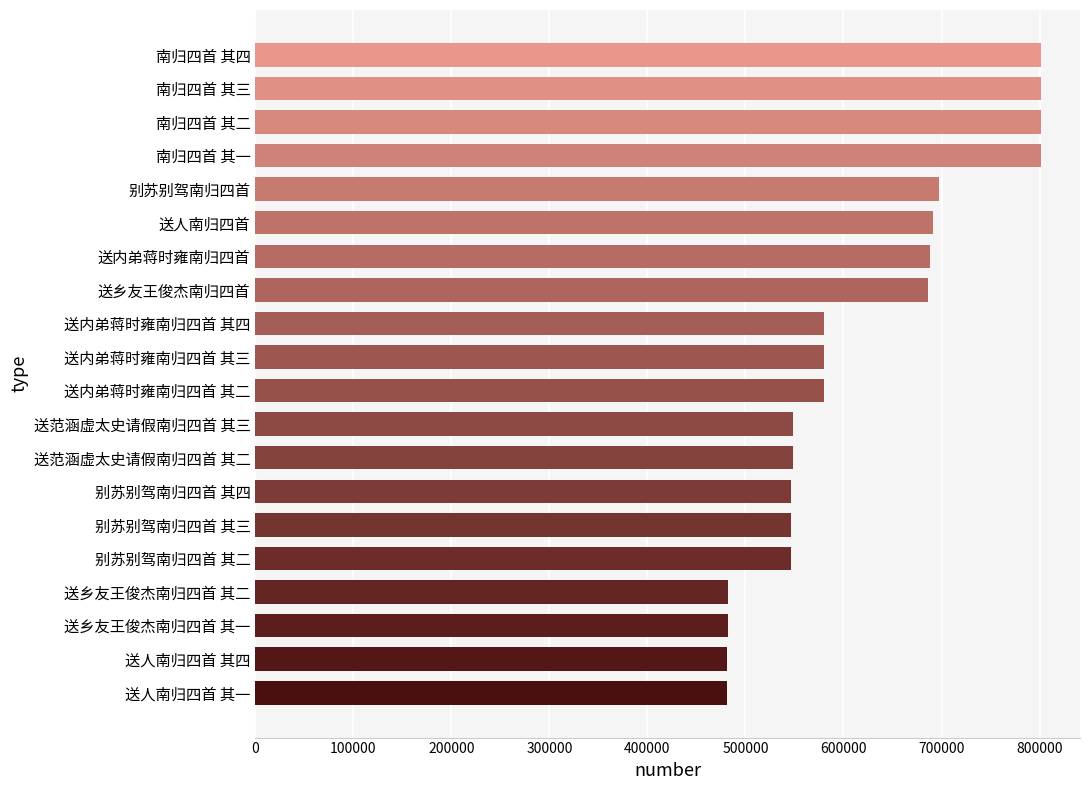

Does the chart contain any negative values?

No